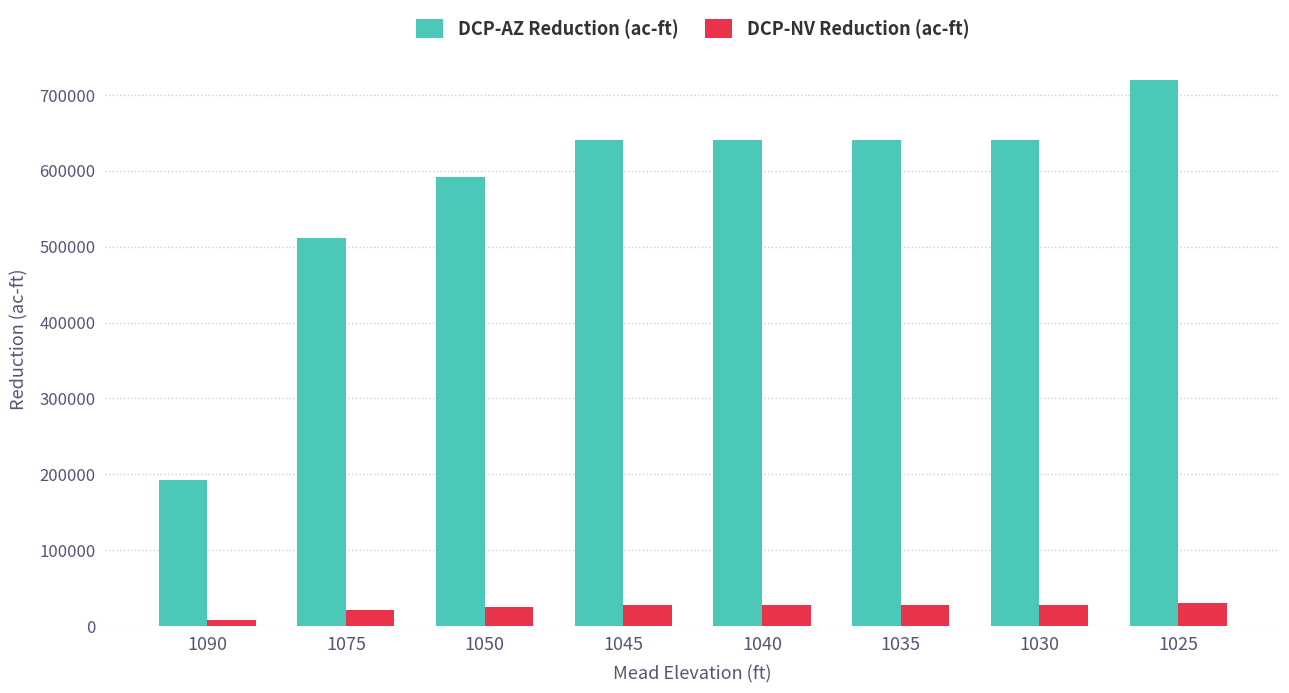

At which label is DCP-AZ Reduction (ac-ft) closest to 456000?

1075